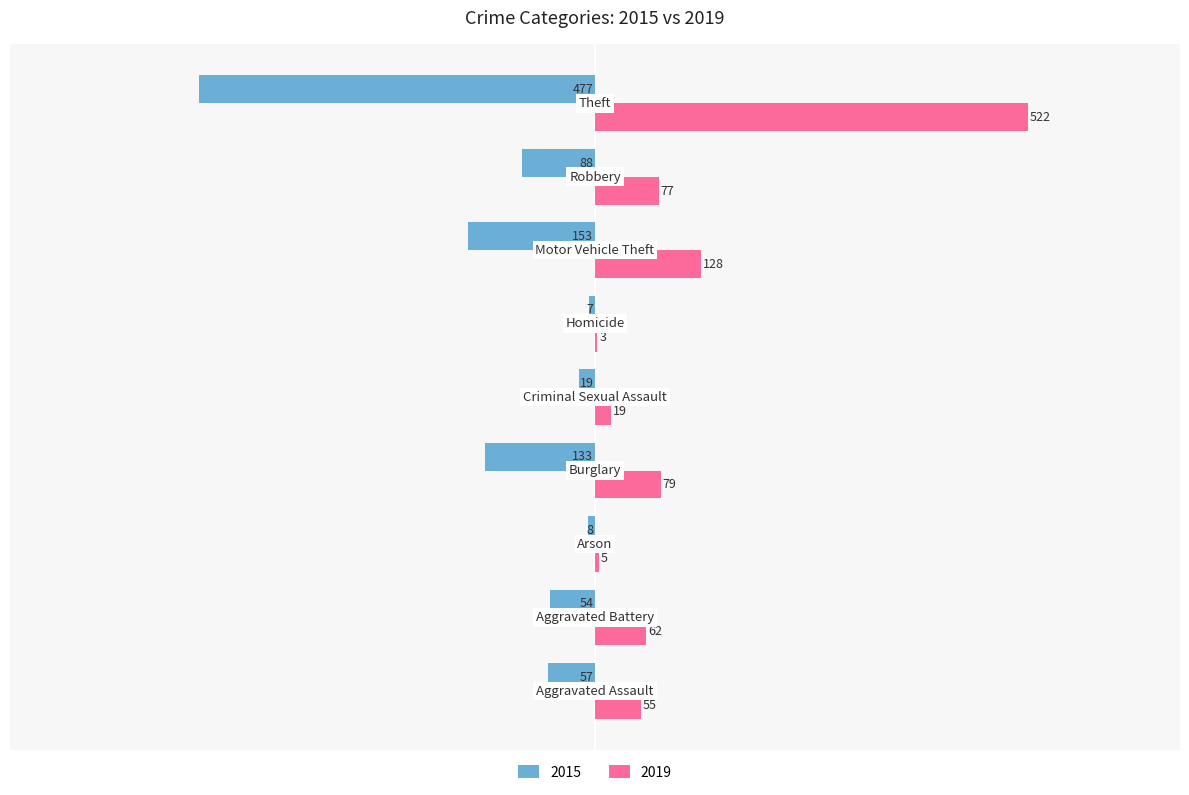

What is the sum of all 2019 values?

950